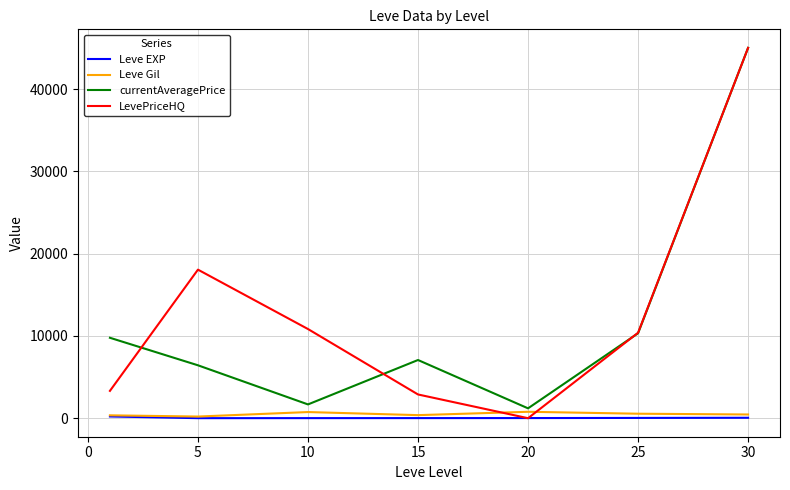

How many intersections are there between LevePriceHQ and Leve Gil?

2